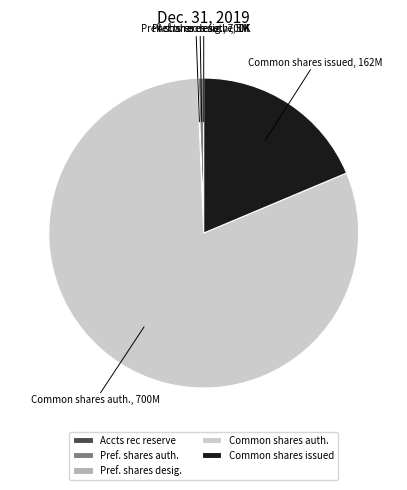

Which category has the biggest portion of the pie?

Common shares auth.